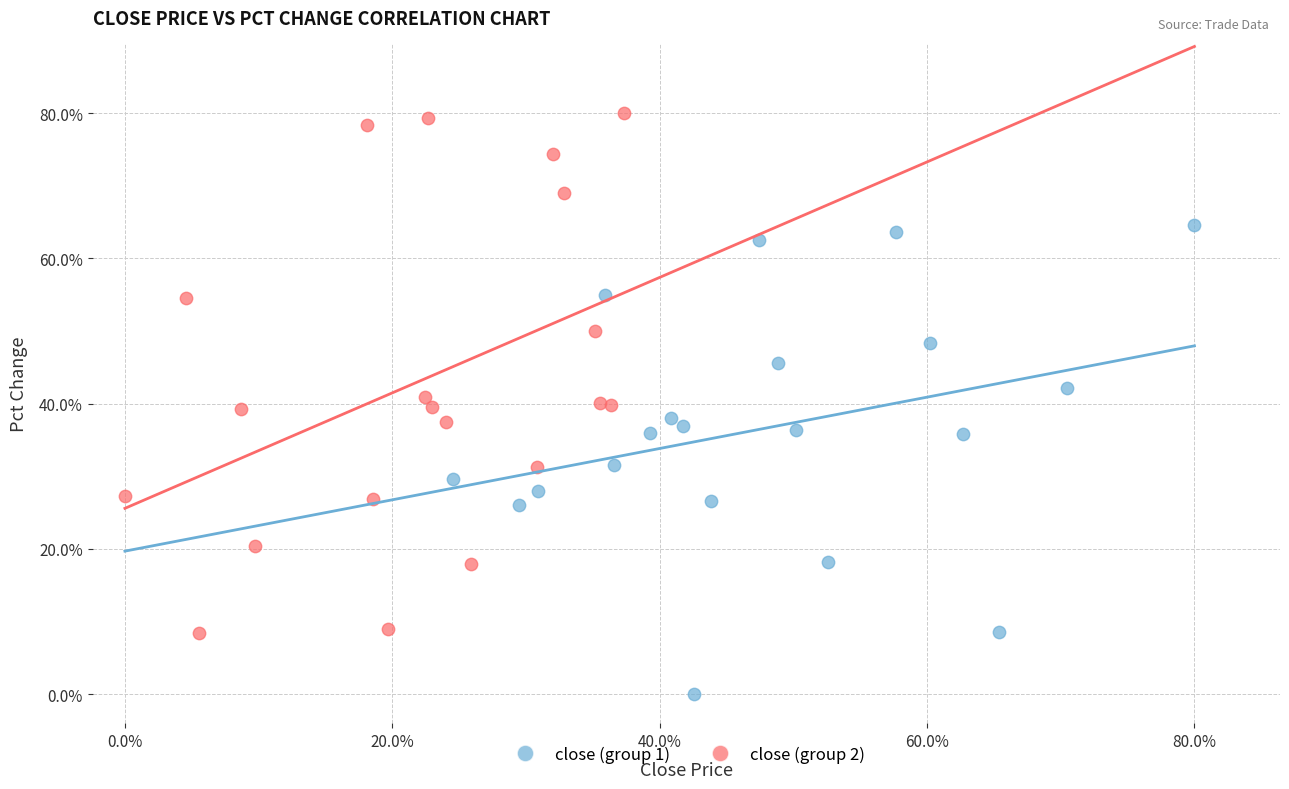

Which series reaches the minimum Y coordinate?

close (group 1)